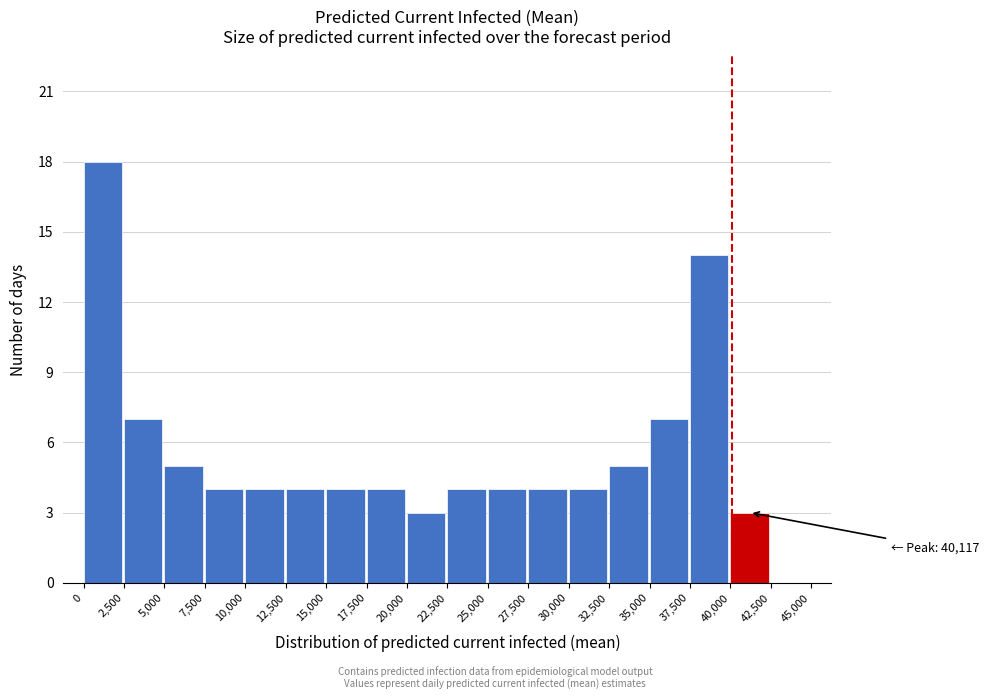

Which range on the x-axis has the tallest bar?

0 to 2,500